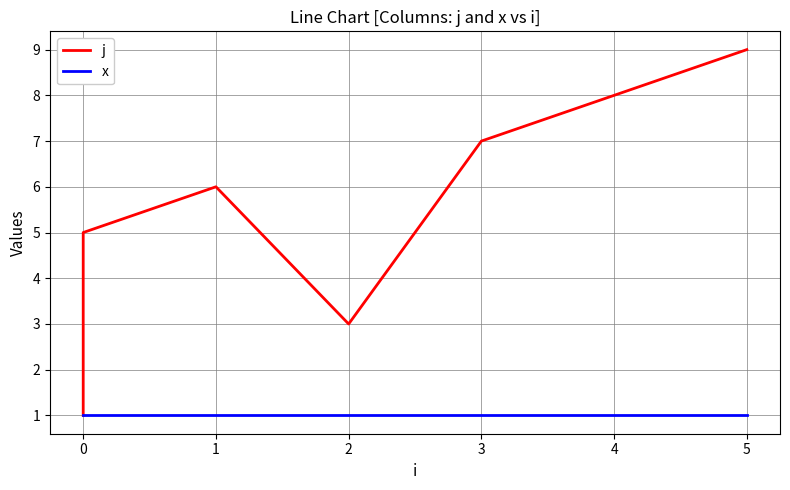

Reading left to right, transcribe all the data shown in this chart.

j: 1	2	4	5	6	3	7	8	9
x: 1	1	1	1	1	1	1	1	1